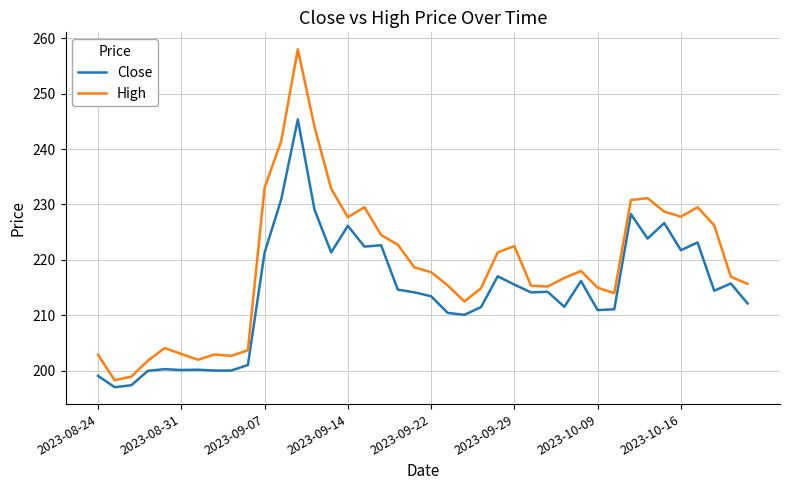

At how many categories does at least one series exceed 242?

2